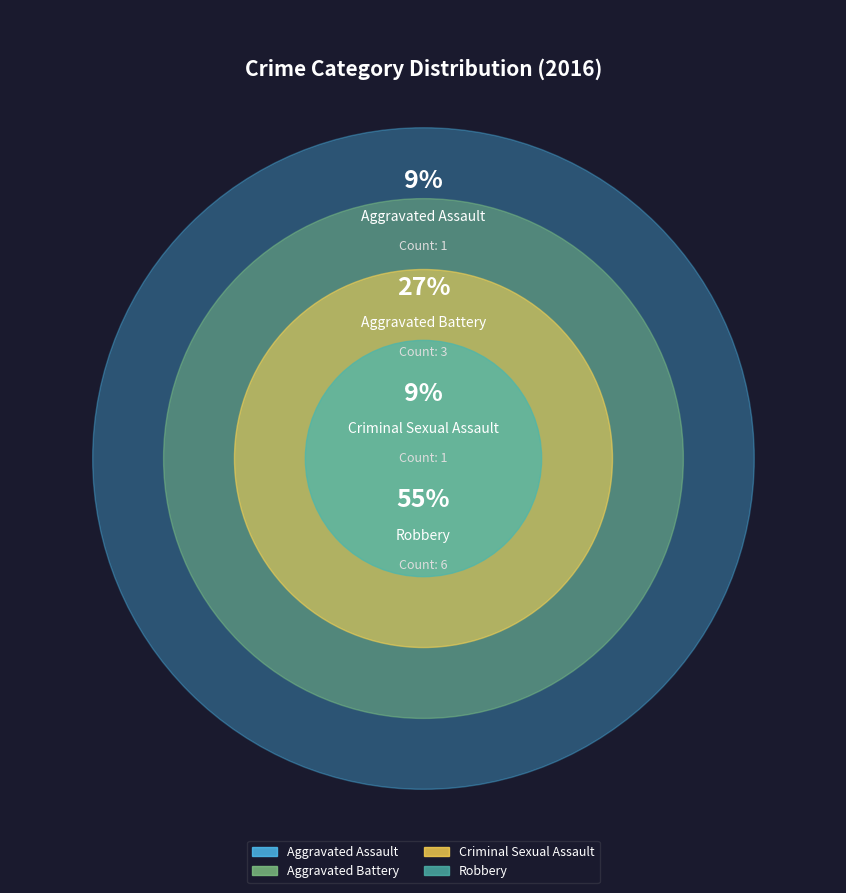

True or false: Aggravated Assault accounts for 9% of the total.

True